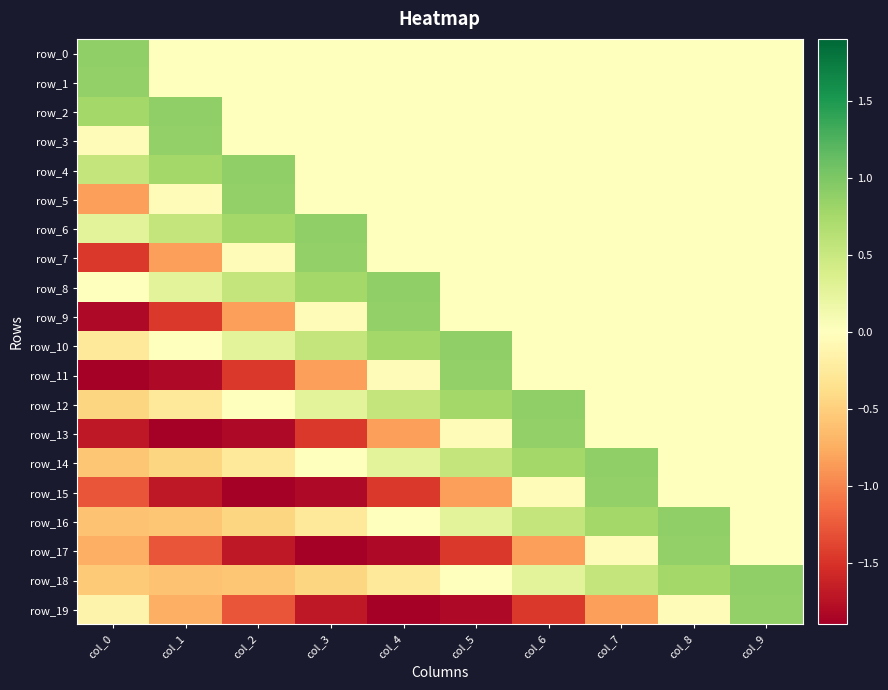

What is the maximum value for row_2?

0.9